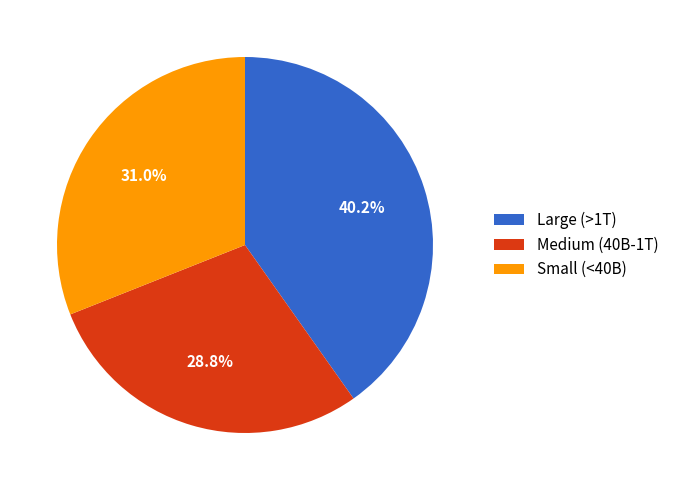

How much of the chart is everything except Medium (40B-1T)?

71.2%